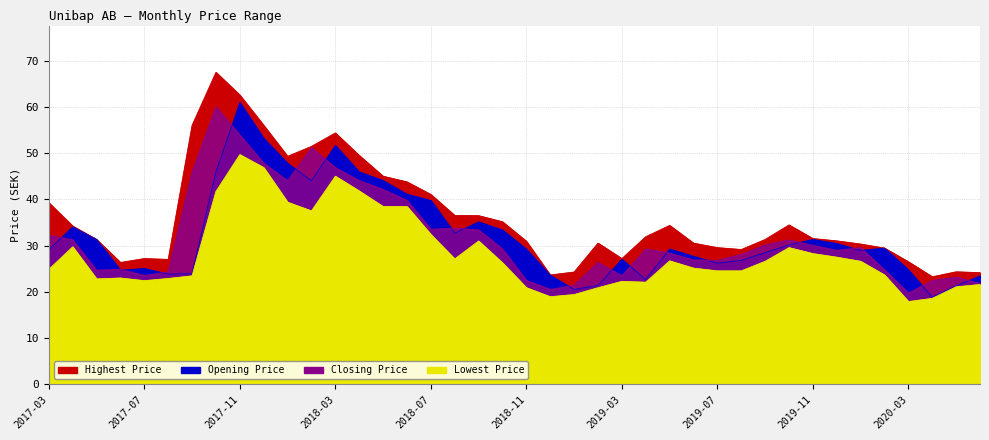

At which label does Lowest Price first exceed 26?

2017-04